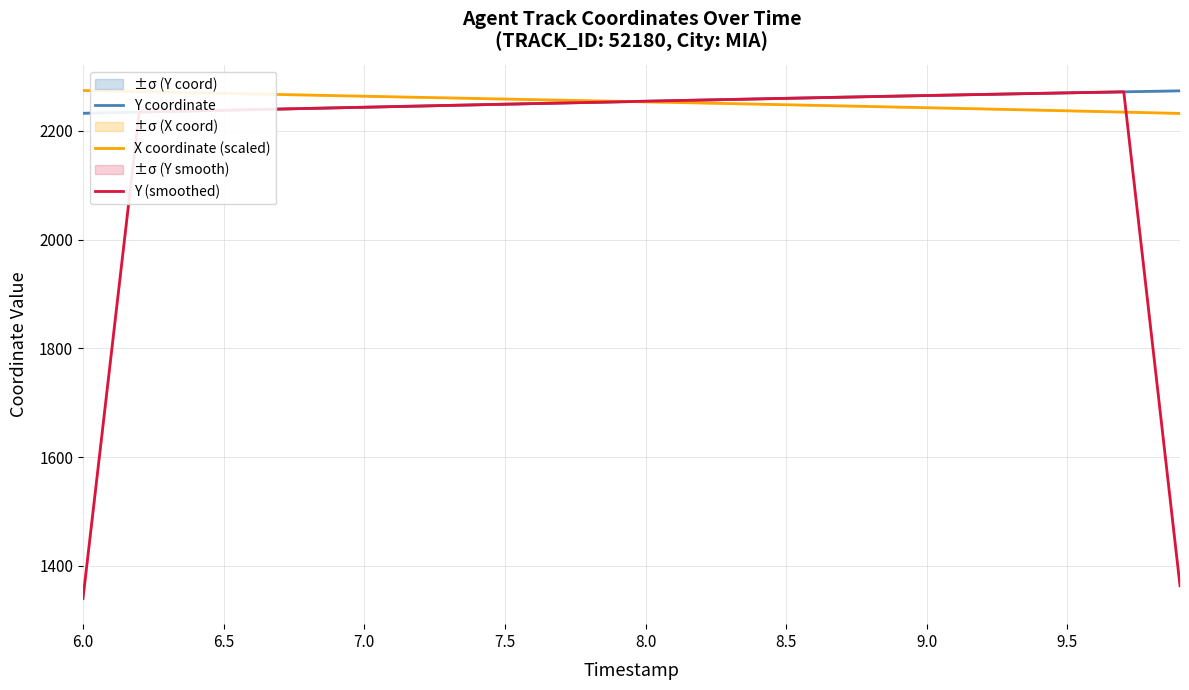

Reading right to left, transcribe all the data shown in this chart.

Y coordinate: 2273.5	2272.6	2271.6	2270.7	2269.8	2268.8	2267.8	2266.8	2265.8	2264.8	2263.8	2262.8	2261.8	2260.7	2259.7	2258.6	2257.6	2256.5	2255.4	2254.3	2253.2	2252.2	2251.1	2250.0	2248.9	2247.8	2246.7	2245.6	2244.4	2243.3	2242.2	2241.1	2240.0	2238.9	2237.8	2236.6	2235.5	2234.4	2233.3	2232.2
X coordinate (scaled): 2231.9	2233.1	2234.3	2235.5	2236.7	2237.9	2239.0	2240.2	2241.3	2242.4	2243.5	2244.6	2245.7	2246.8	2247.9	2248.9	2250.0	2251.1	2252.1	2253.2	2254.2	2255.3	2256.3	2257.3	2258.4	2259.4	2260.4	2261.5	2262.5	2263.6	2264.6	2265.7	2266.7	2267.7	2268.8	2269.9	2270.9	2272.0	2273.0	2274.1
Y (smoothed): 1363.5	1817.7	2271.6	2270.7	2269.7	2268.8	2267.8	2266.8	2265.8	2264.8	2263.8	2262.8	2261.8	2260.7	2259.7	2258.6	2257.6	2256.5	2255.4	2254.3	2253.2	2252.2	2251.1	2250.0	2248.9	2247.8	2246.7	2245.5	2244.4	2243.3	2242.2	2241.1	2240.0	2238.9	2237.8	2236.6	2235.5	2234.4	1787.1	1340.0